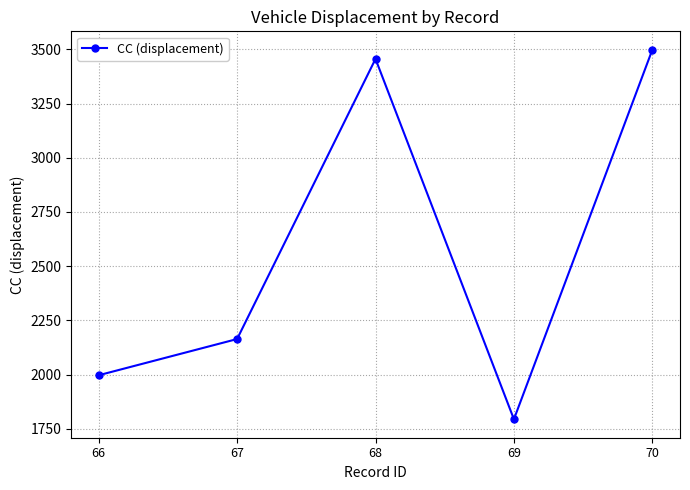

What is the sum of the values at 70 and 66?

5495